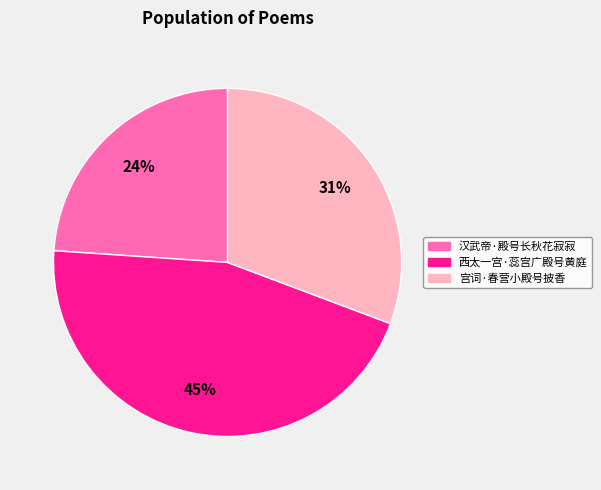

Which has a higher value, 西太一宫·蕊宫广殿号黄庭 or 汉武帝·殿号长秋花寂寂?

西太一宫·蕊宫广殿号黄庭